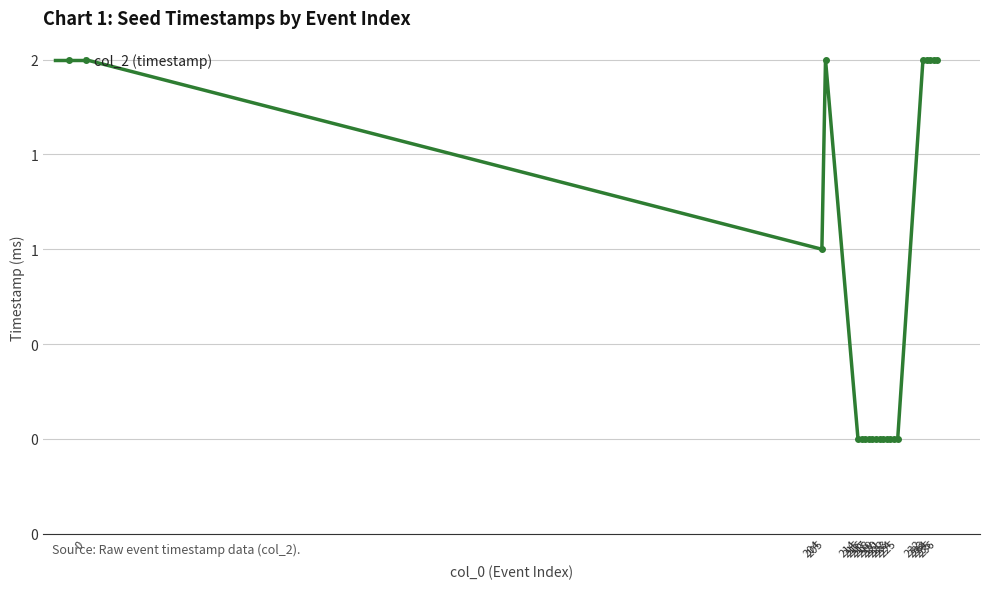

Which has a higher value, 218 or 222?

218